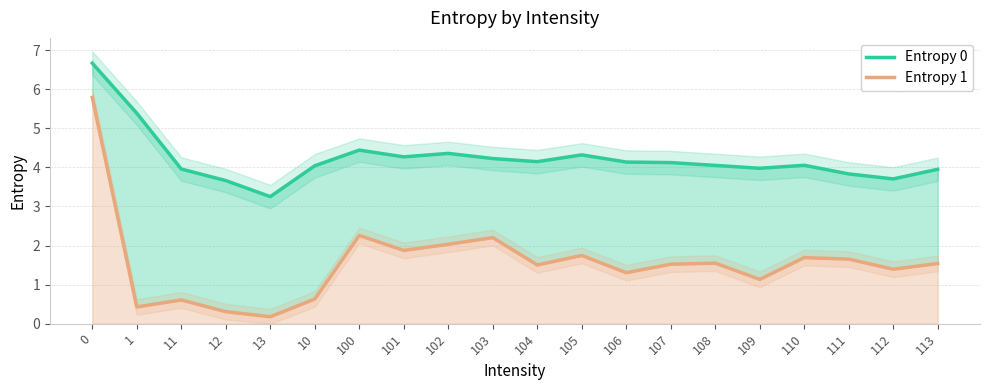

What are all the series names shown in the legend?

Entropy 0, Entropy 1